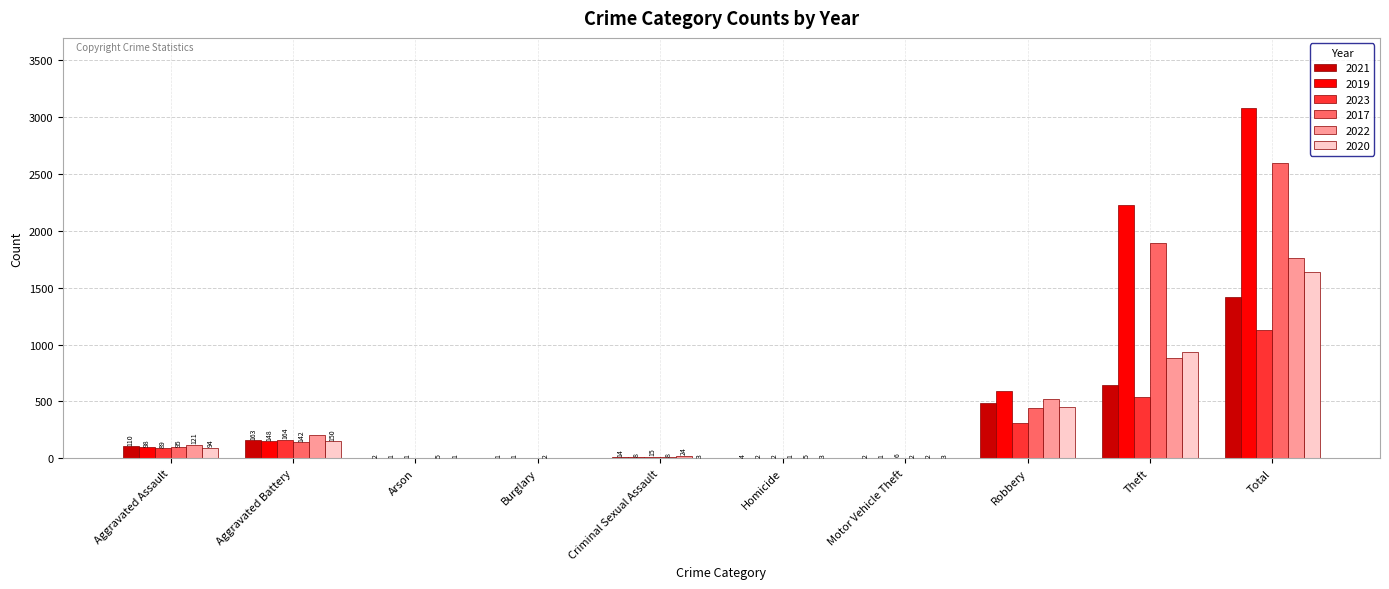

What is the approximate value of 2023 at Total, to the nearest 10?

1130